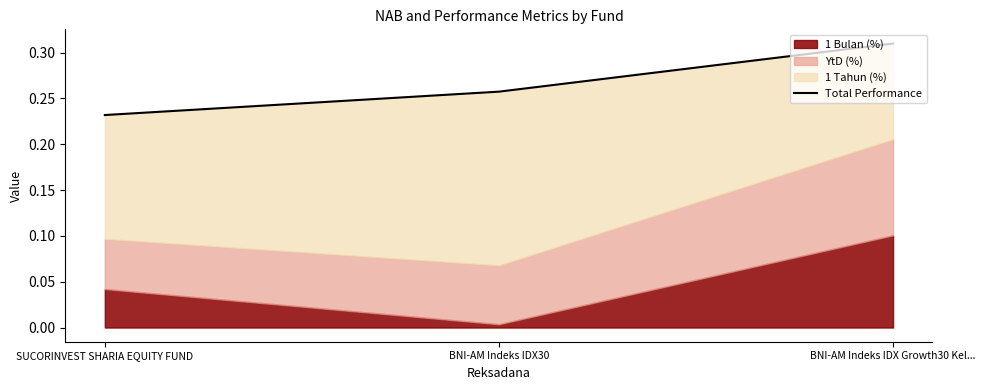

Count the values in the range 0 to 1.

3